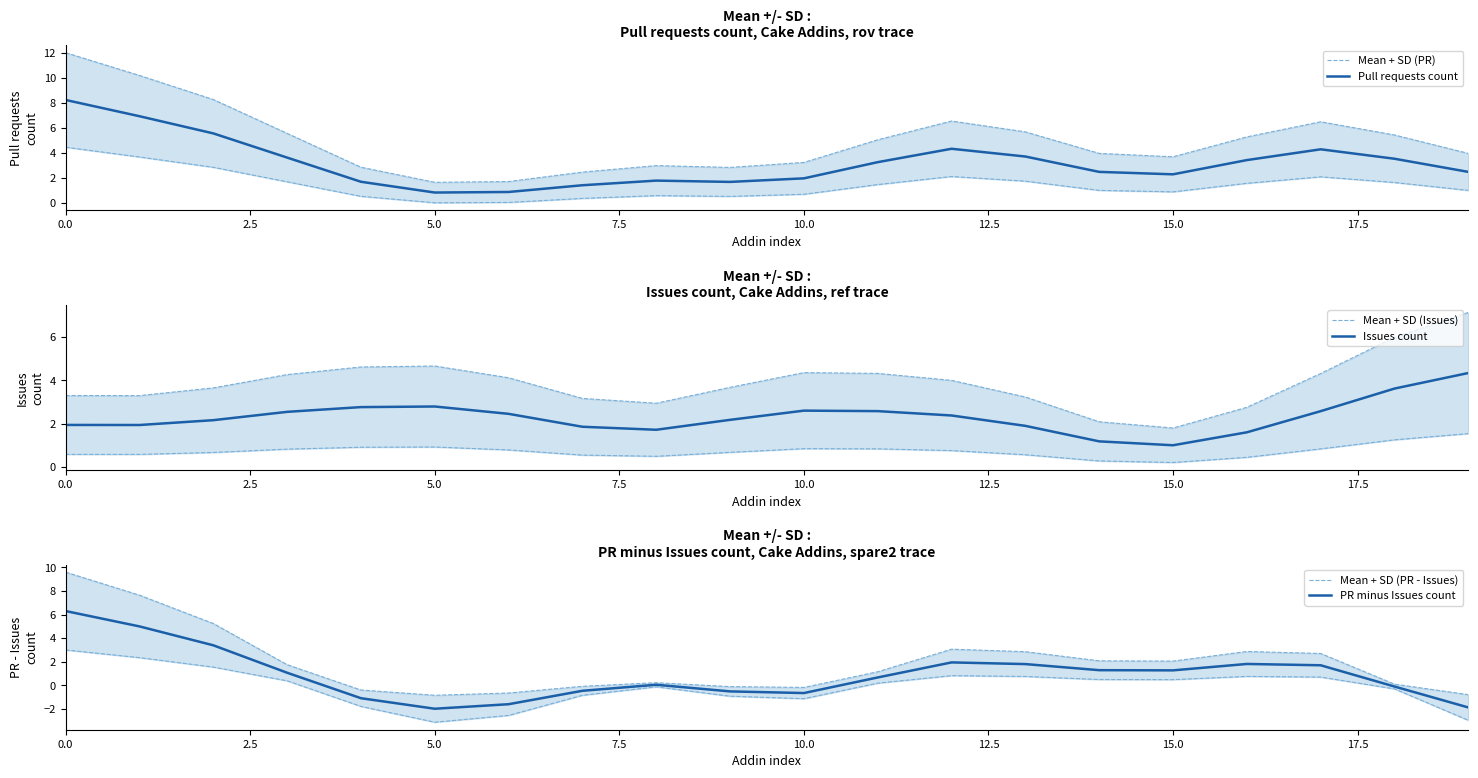

What is the difference between the maximum and second lowest values in the Pull requests count series?

7.4